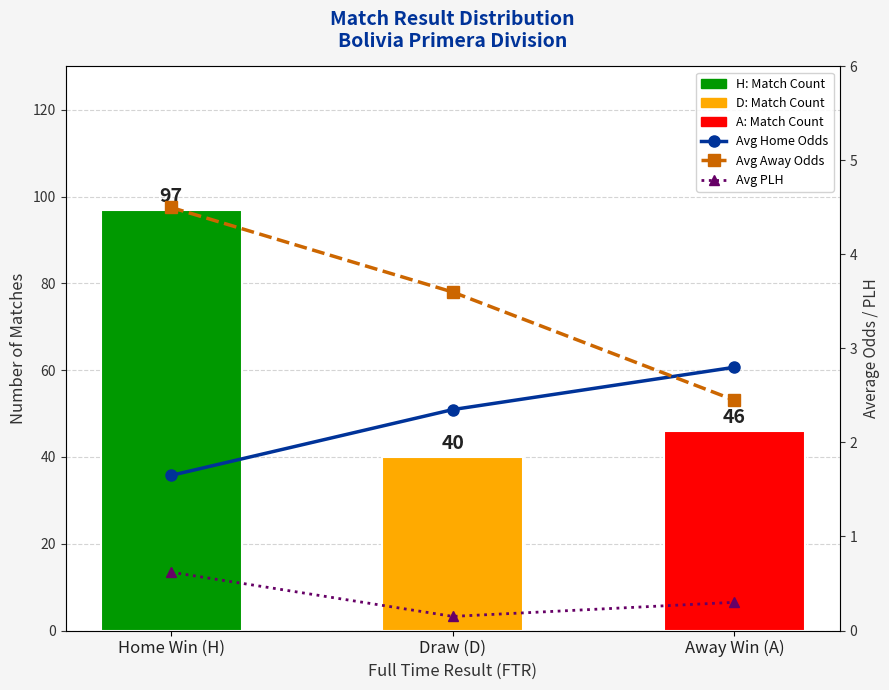

What is the sum of all Match Count values?

183.0